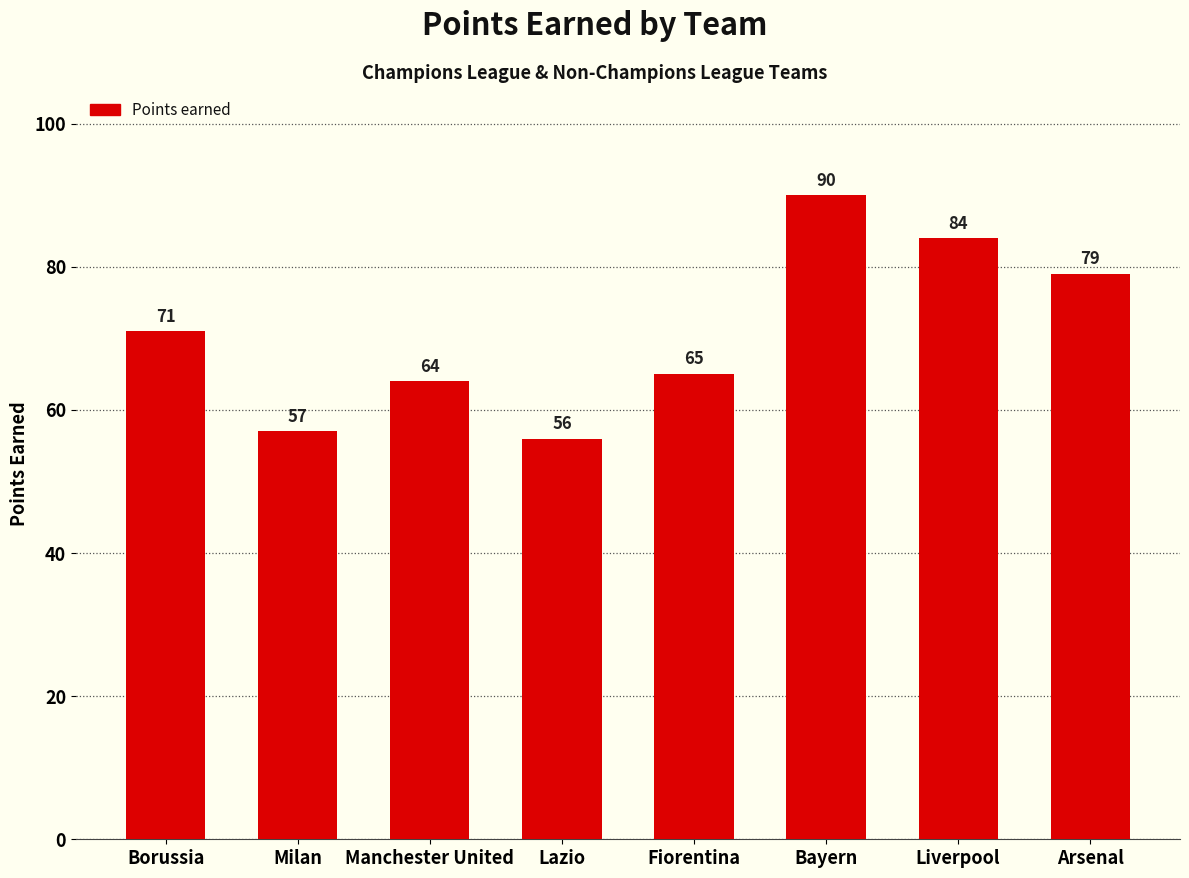

The value at Liverpool is 113. True or false?

False